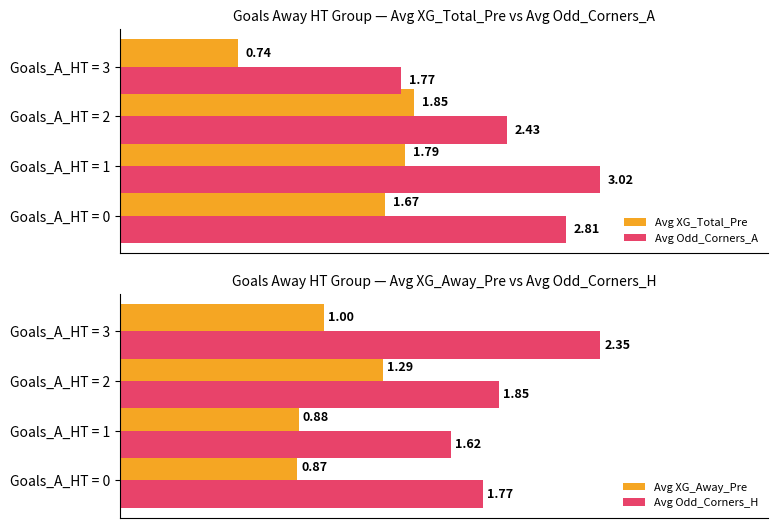

Count the number of categories in the chart.

4